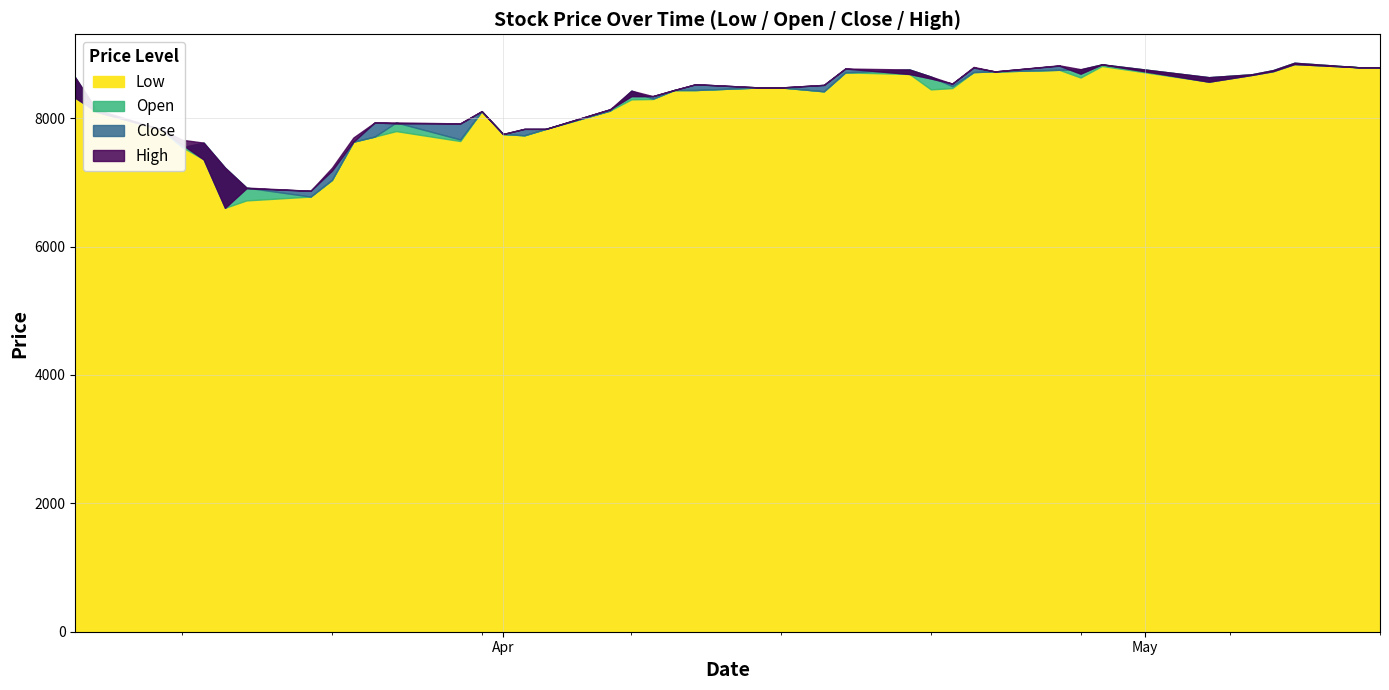

What is the average value of the Open series?

8204